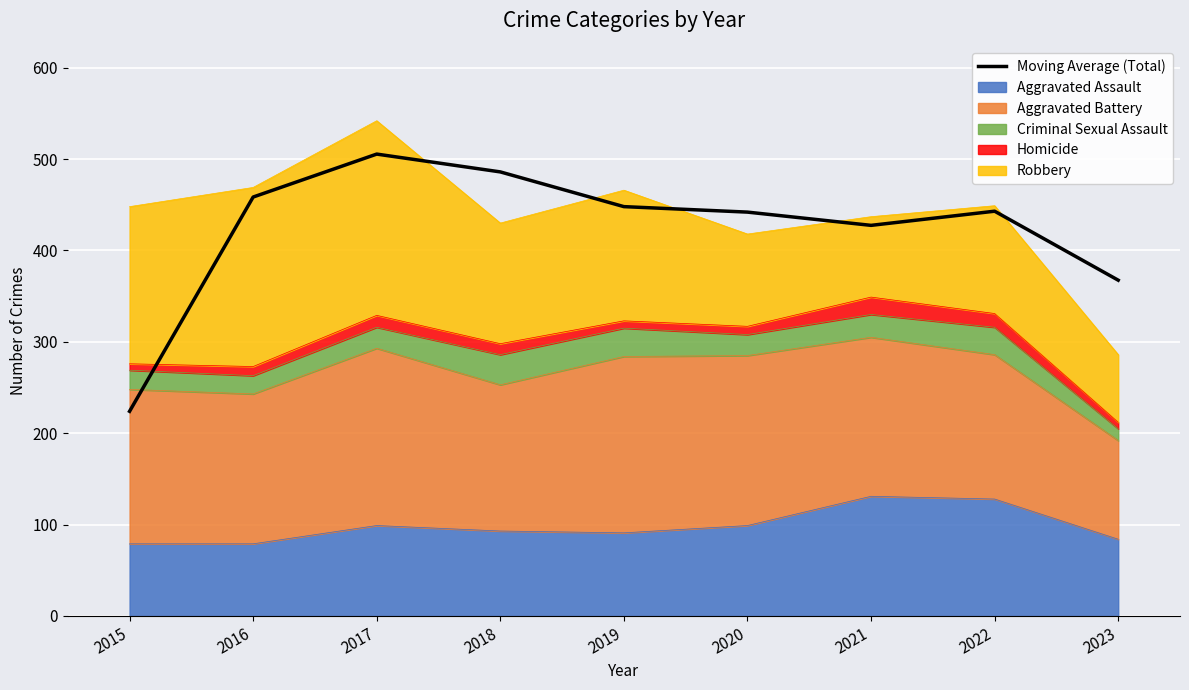

What is the difference between the values at 2017 and 2019?

57.5